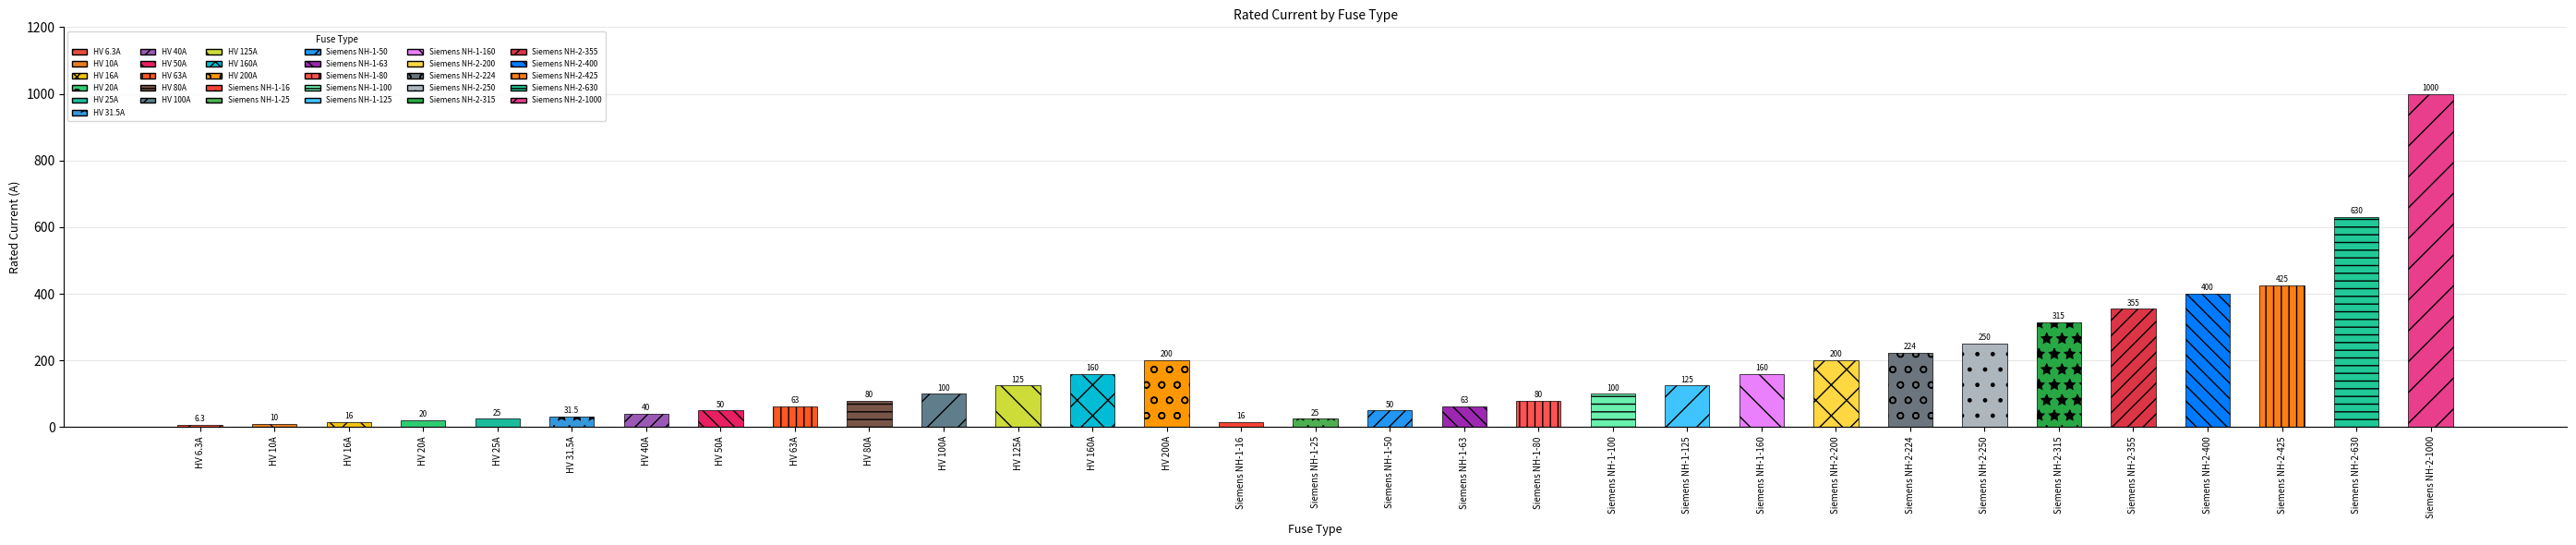

What is the value of the 15th bar from the left?

16.0